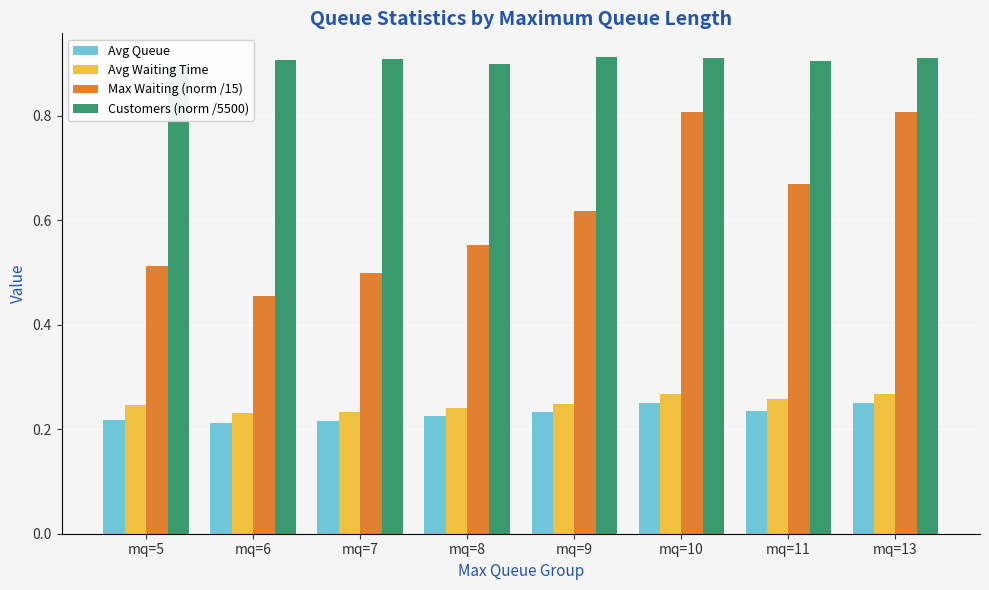

Is it true that Avg Queue equals 0.4 at mq=10?

False